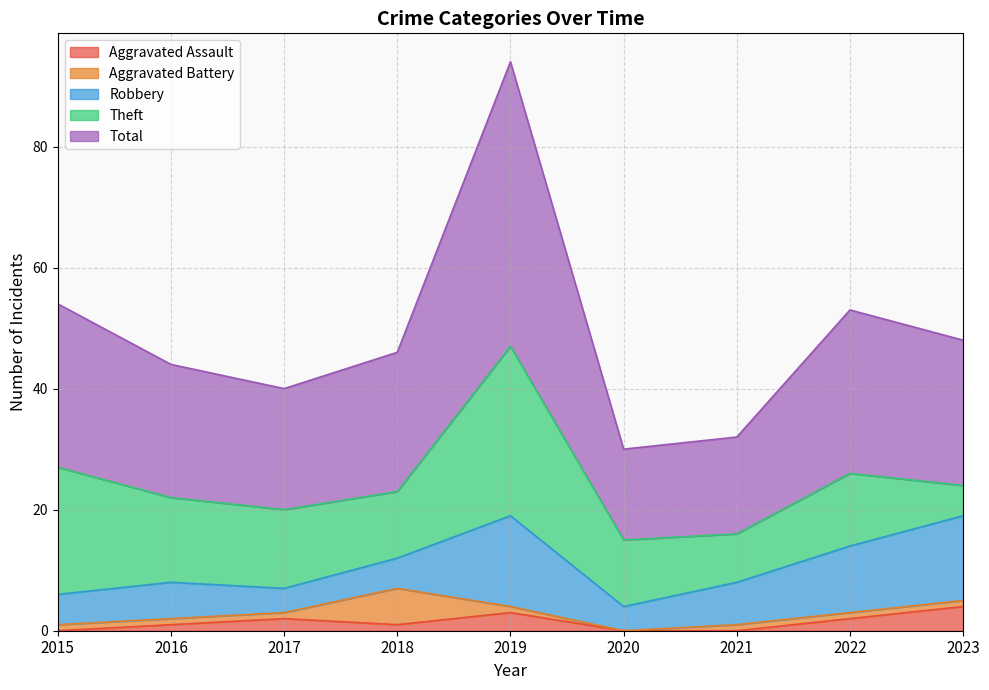

Reading left to right, what are all the values shown in this chart?

Aggravated Assault: 0	1	2	1	3	0	0	2	4
Aggravated Battery: 1	1	1	6	1	0	1	1	1
Robbery: 5	6	4	5	15	4	7	11	14
Theft: 21	14	13	11	28	11	8	12	5
Total: 27	22	20	23	47	15	16	27	24